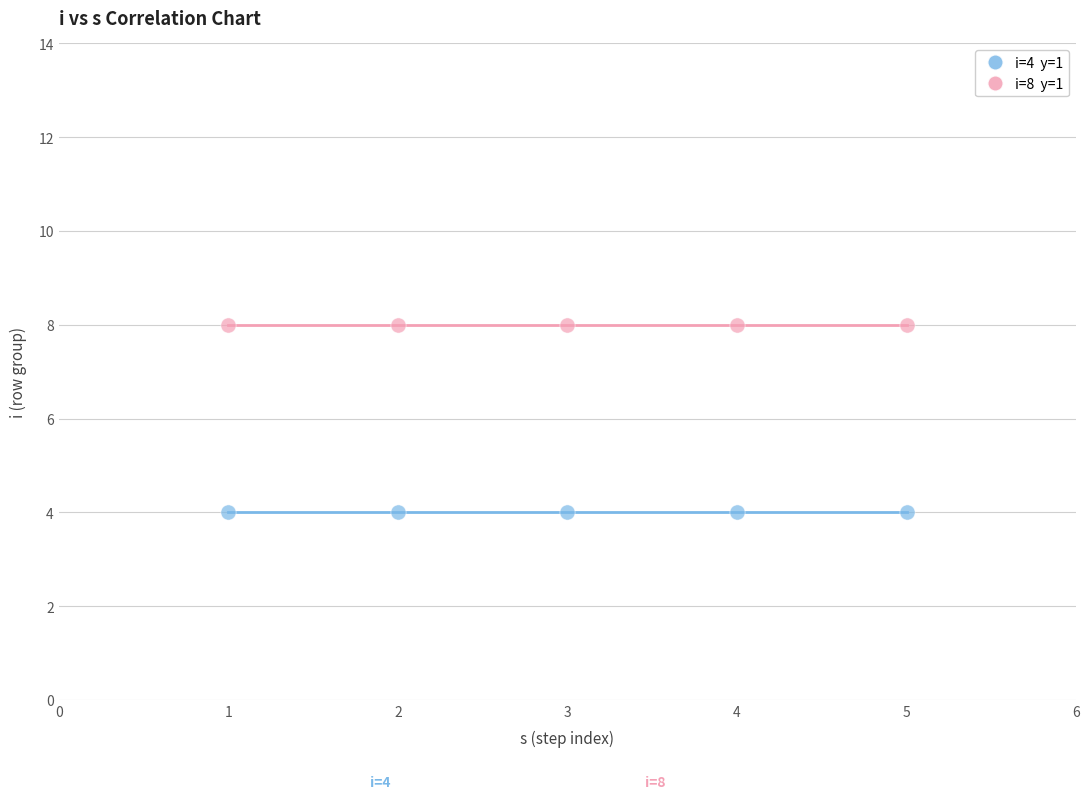

Across all data points, what is the average X value?

3